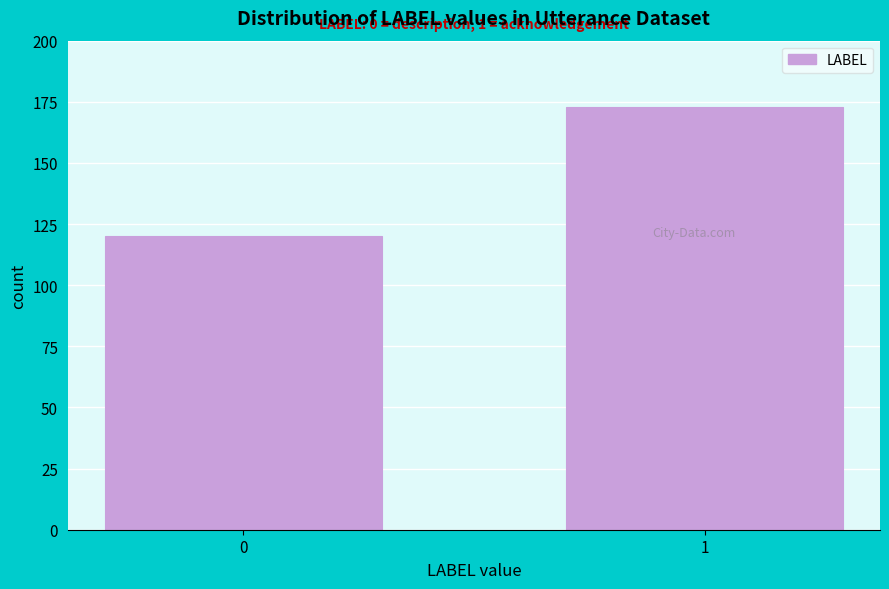

Reading left to right, list all the values displayed in this chart.

120	173